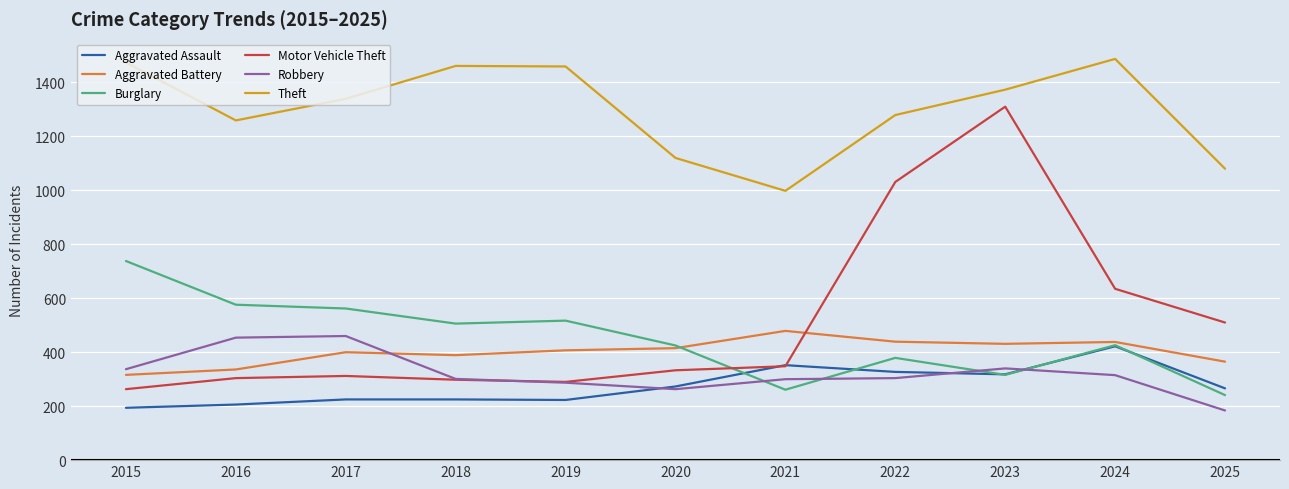

What is the sum of the Burglary values at 2023 and 2020?

741